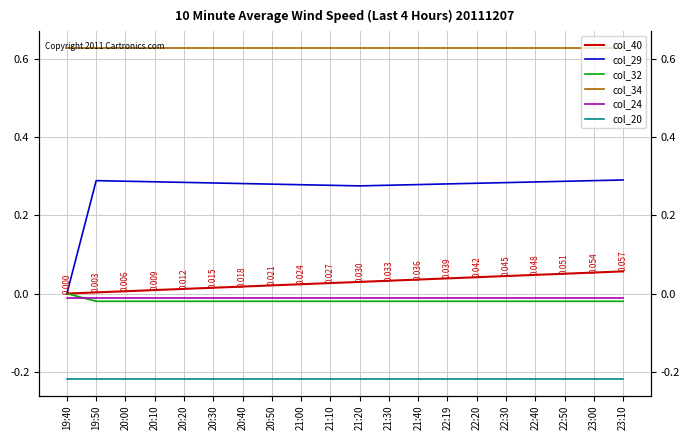

Rank the series by their maximum value, from highest to lowest.

col_34, col_29, col_40, col_32, col_24, col_20